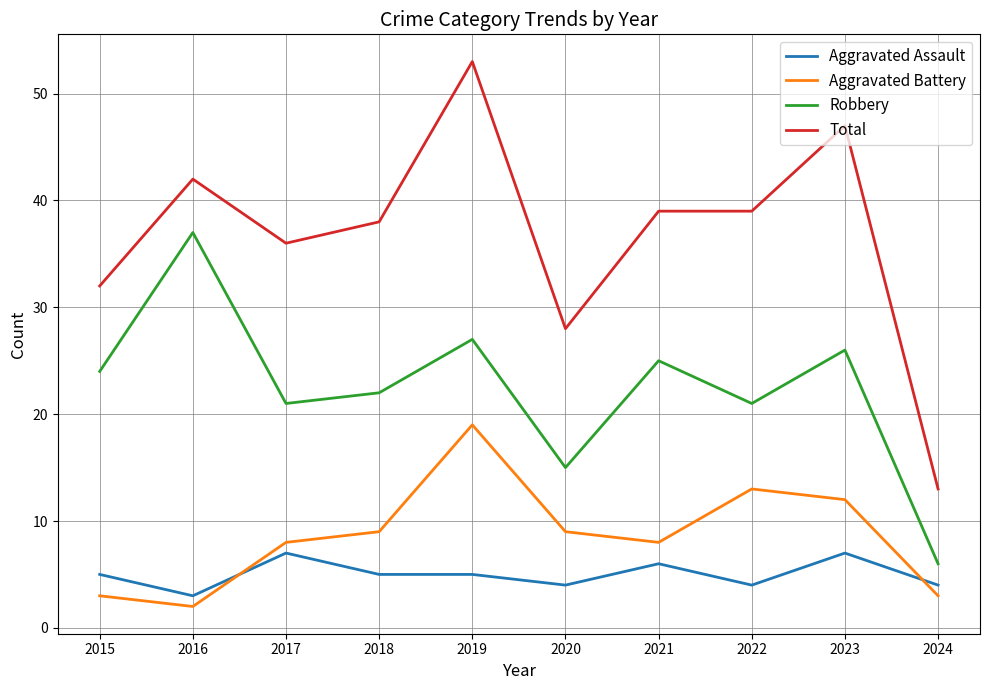

Which series changed the most between 2018 and 2022?

Aggravated Battery